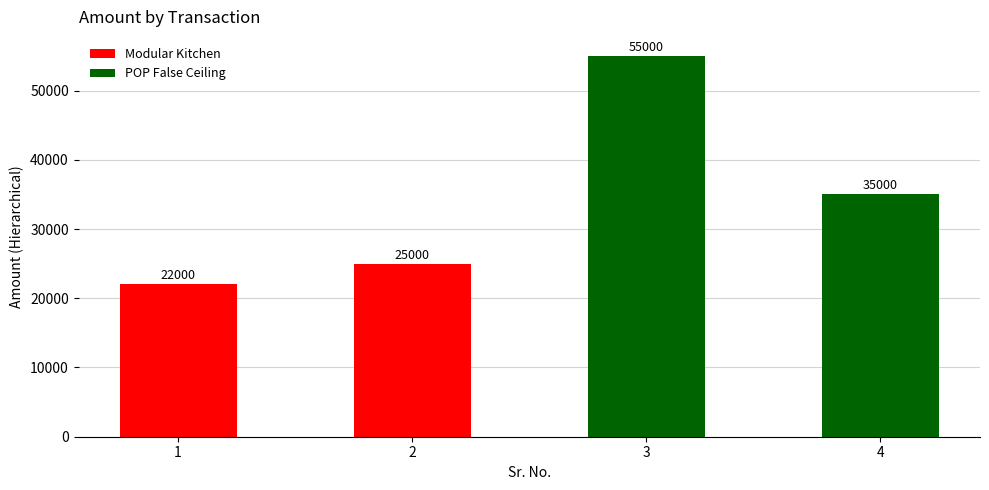

True or false: the data shows 22095 at 3.

False